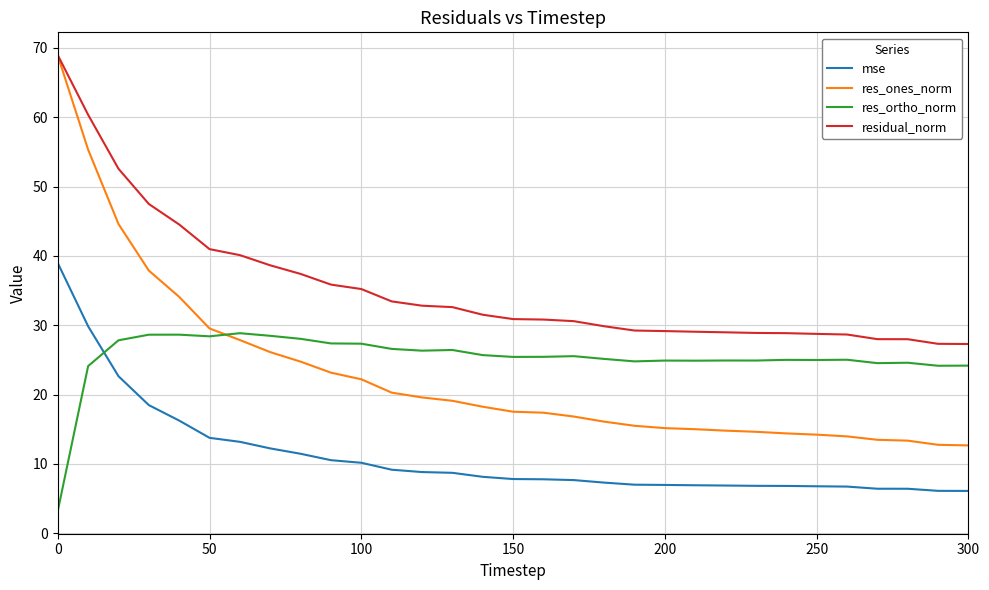

True or false: res_ones_norm and mse intersect in this chart.

False